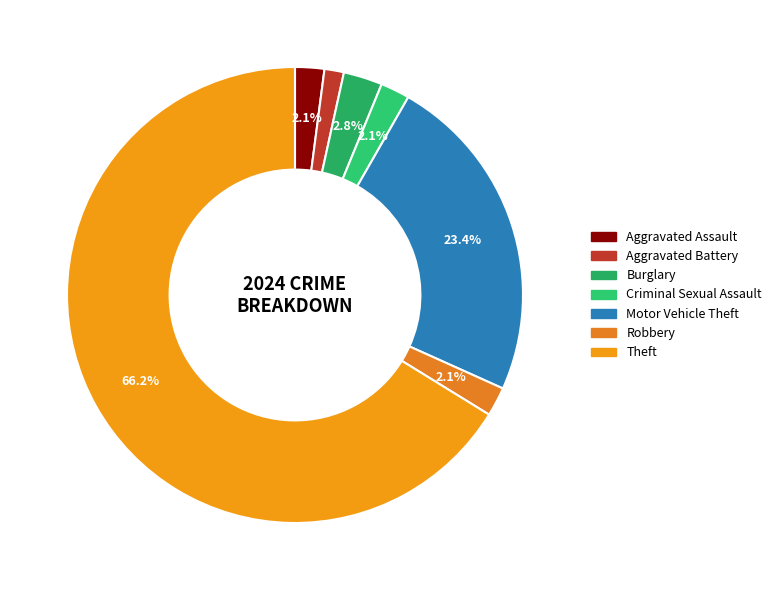

What percentage is the Motor Vehicle Theft slice, to the nearest percent?

23%